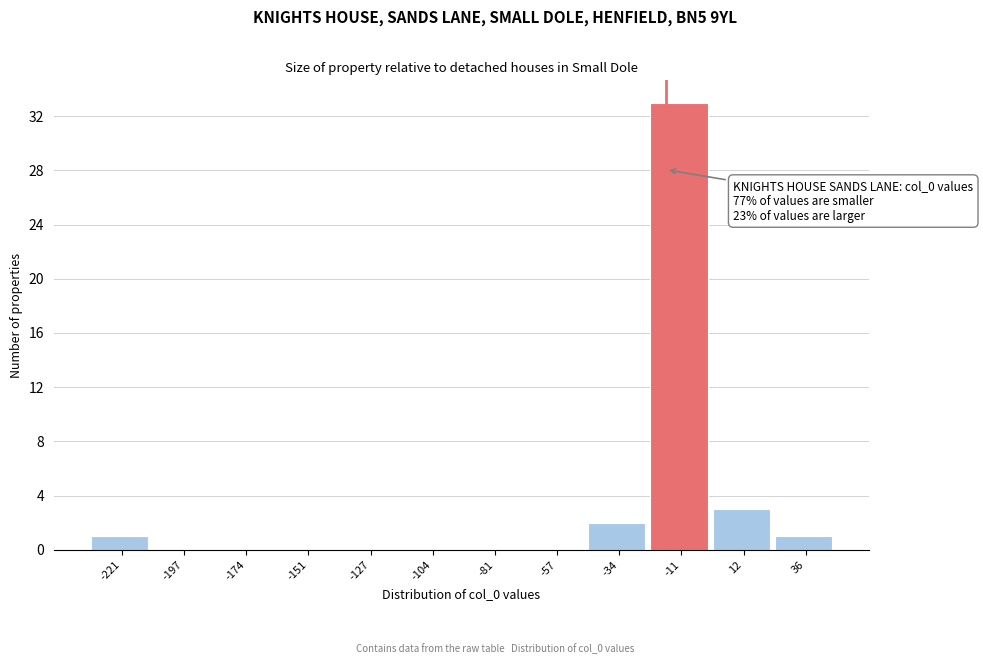

Reading left to right, transcribe all the data shown in this chart.

-221=1	-197=0	-174=0	-151=0	-127=0	-104=0	-81=0	-57=0	-34=2	-11=33	12=3	36=1